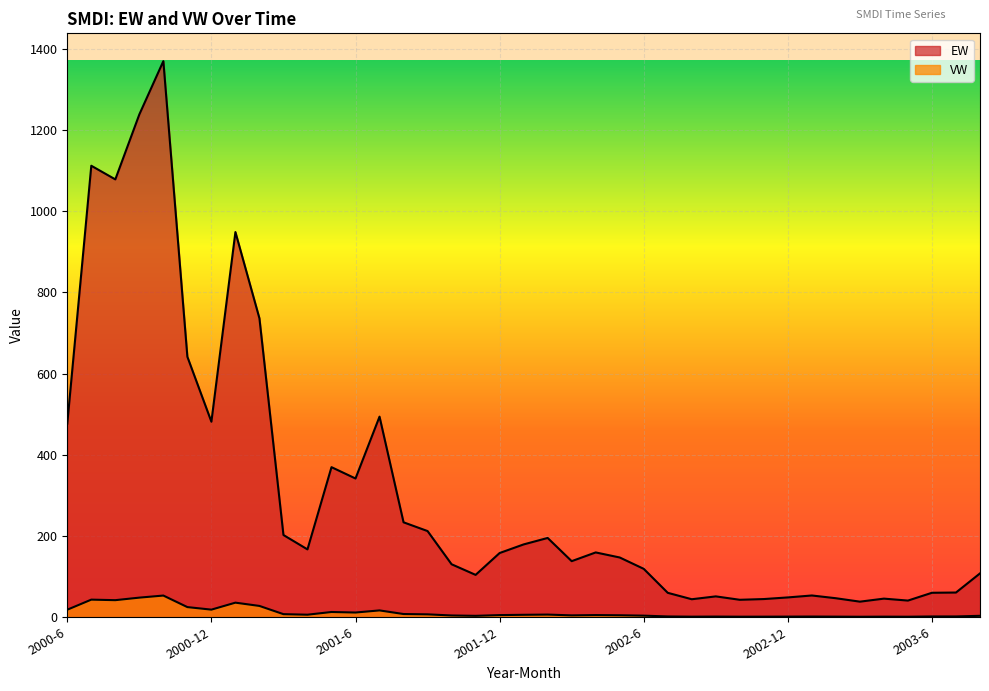

True or false: VW and EW cross at least once.

False